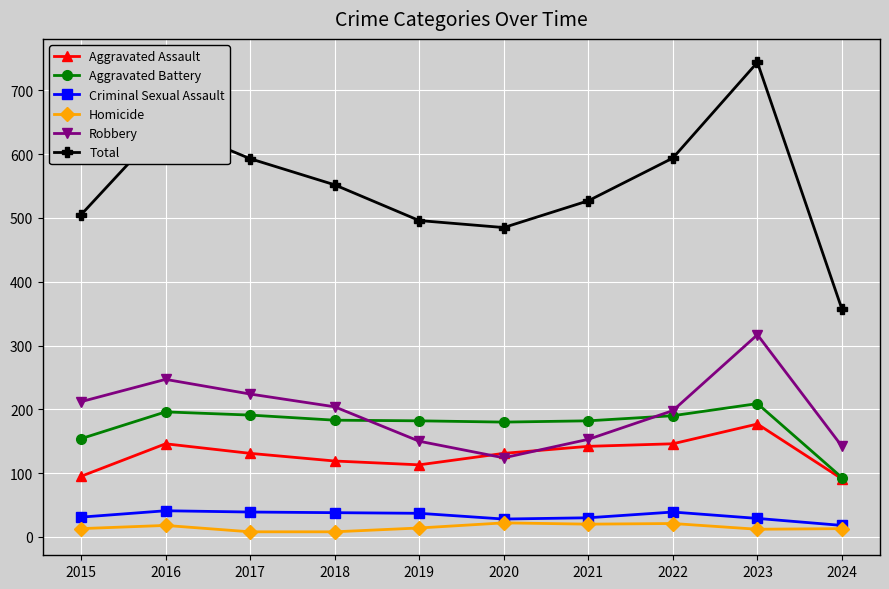

Count the number of data series in this chart.

6